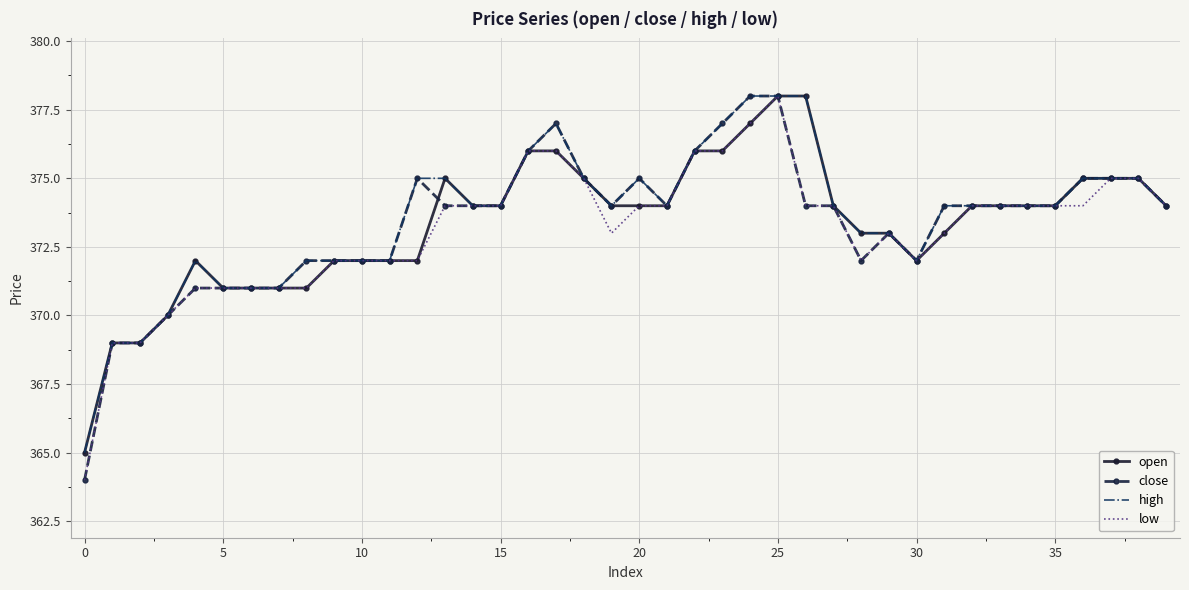

What are all the series names shown in the legend?

open, close, high, low